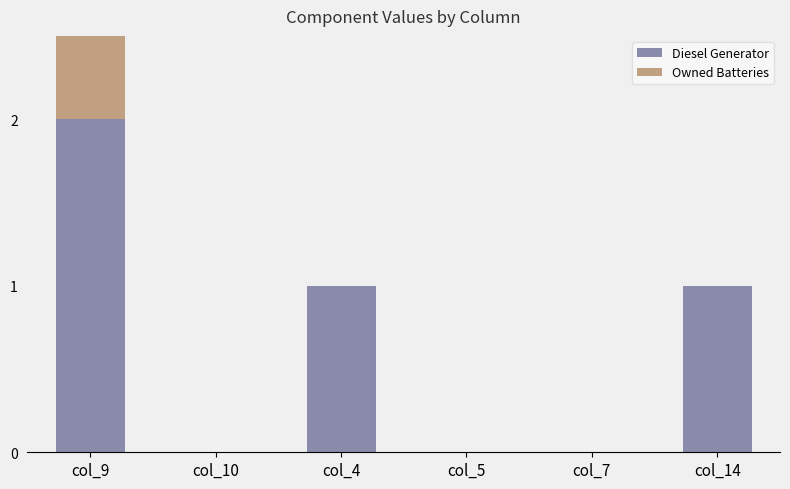

Is it true that Diesel Generator equals 2 at col_14?

False